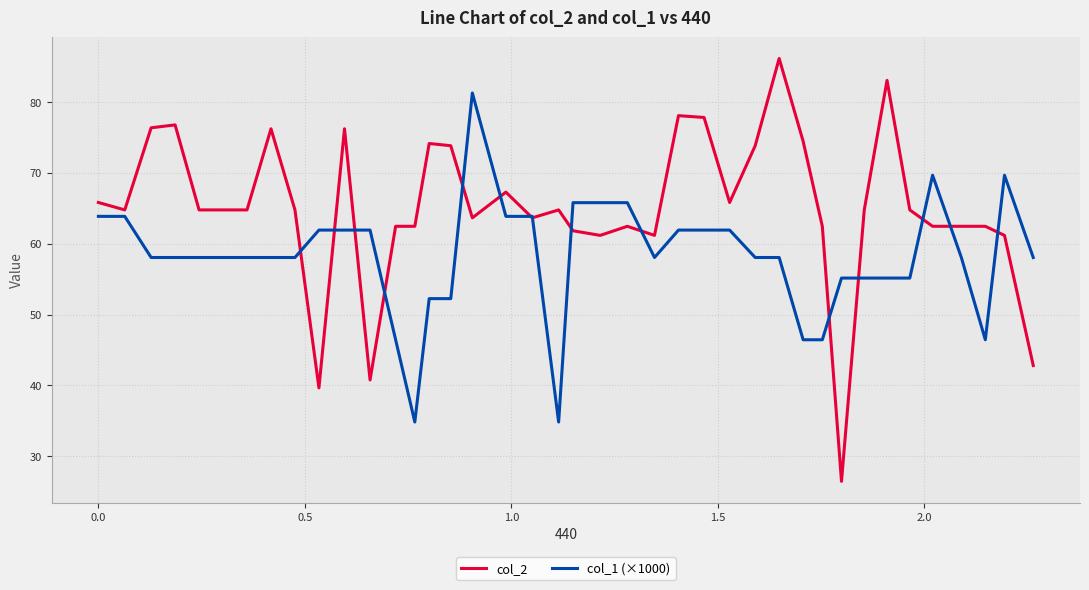

What is the minimum value for col_1 (×1000)?

34.8